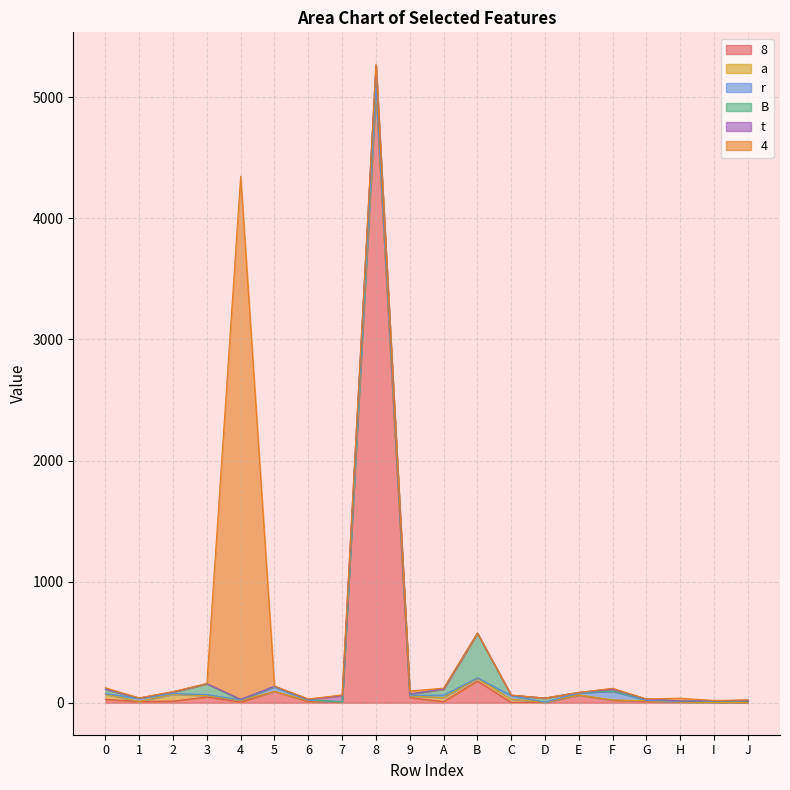

How many times do 8 and B cross each other?

8